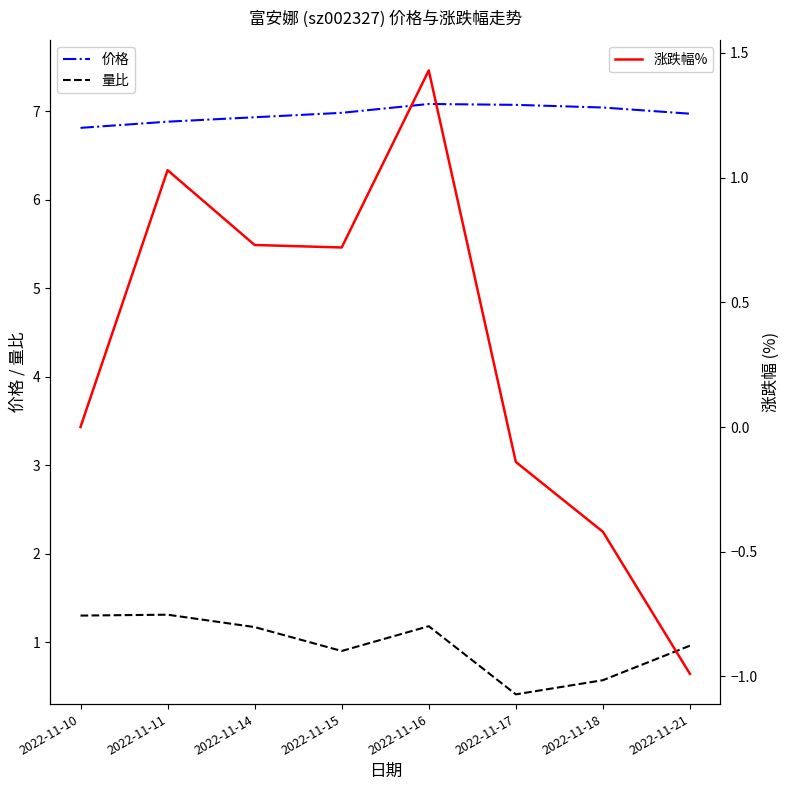

True or false: 涨跌幅% and 价格 cross at least once.

False